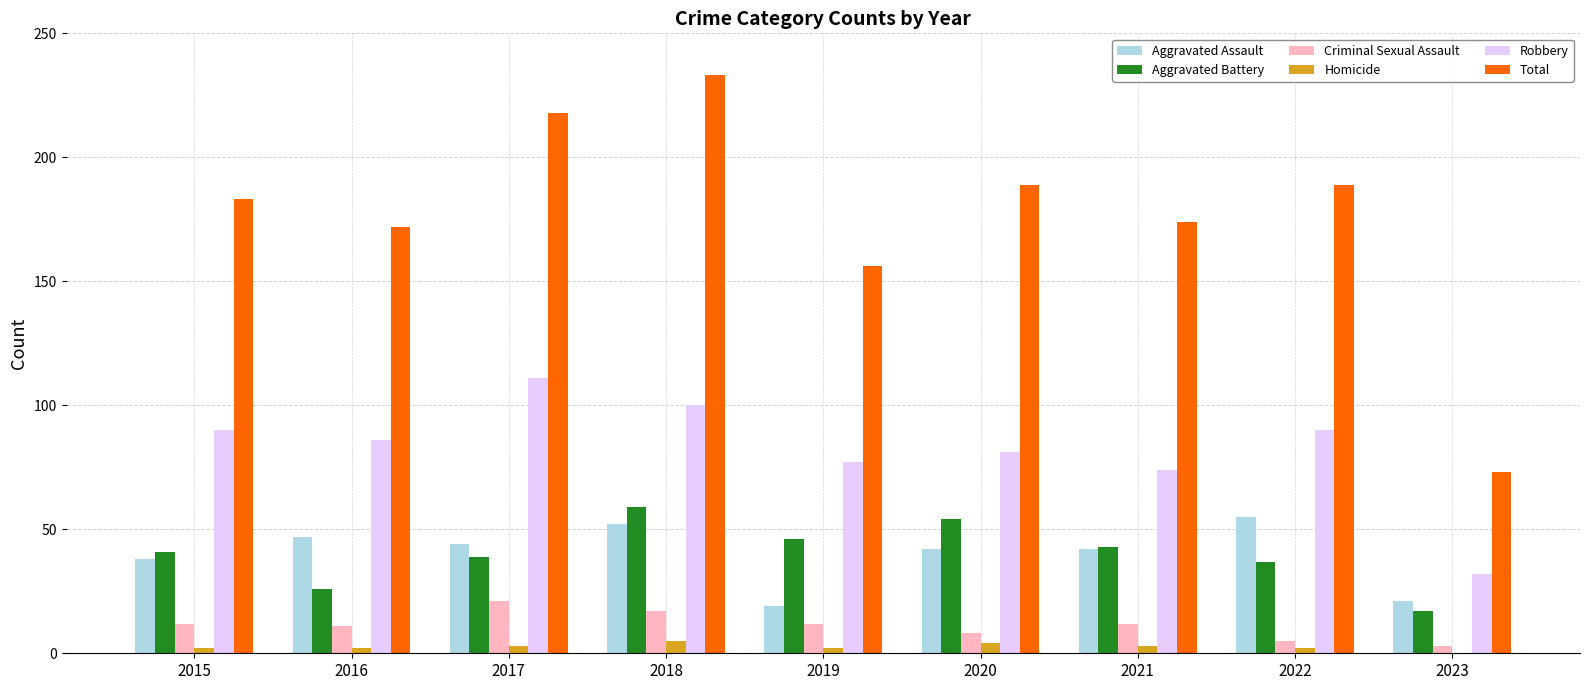

Between 2016 and 2023, which series saw the biggest shift?

Total